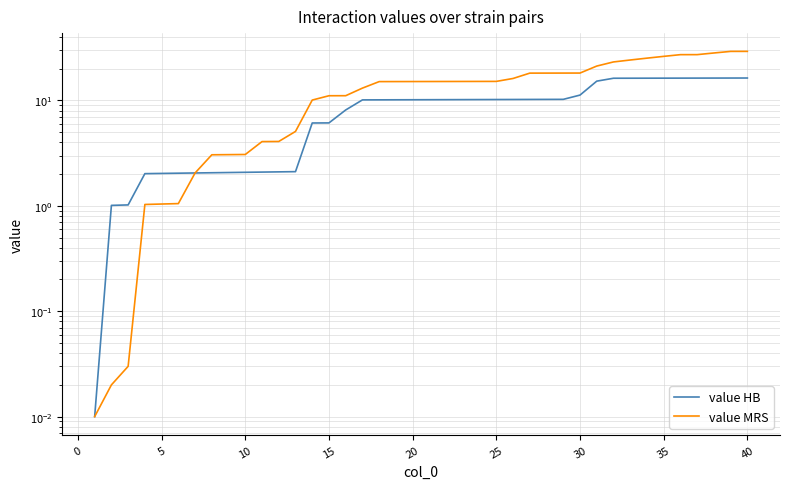

Which series has the largest range (max minus min)?

value MRS